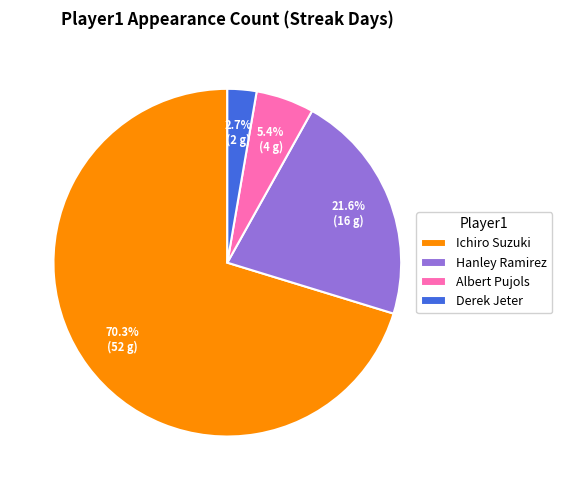

How many segments does this pie chart have?

4